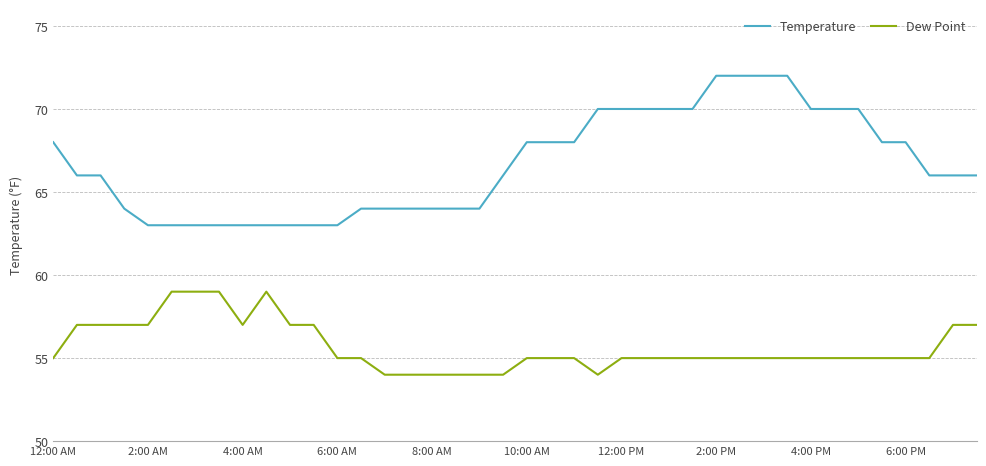

True or false: Temperature and Dew Point intersect in this chart.

False